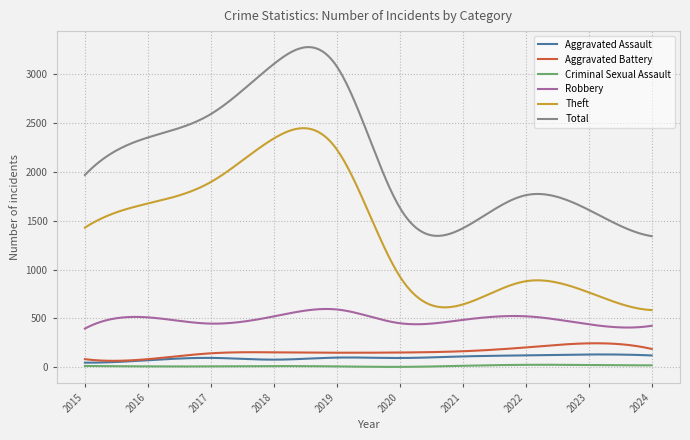

What is the lowest value of the Theft series?

585.0